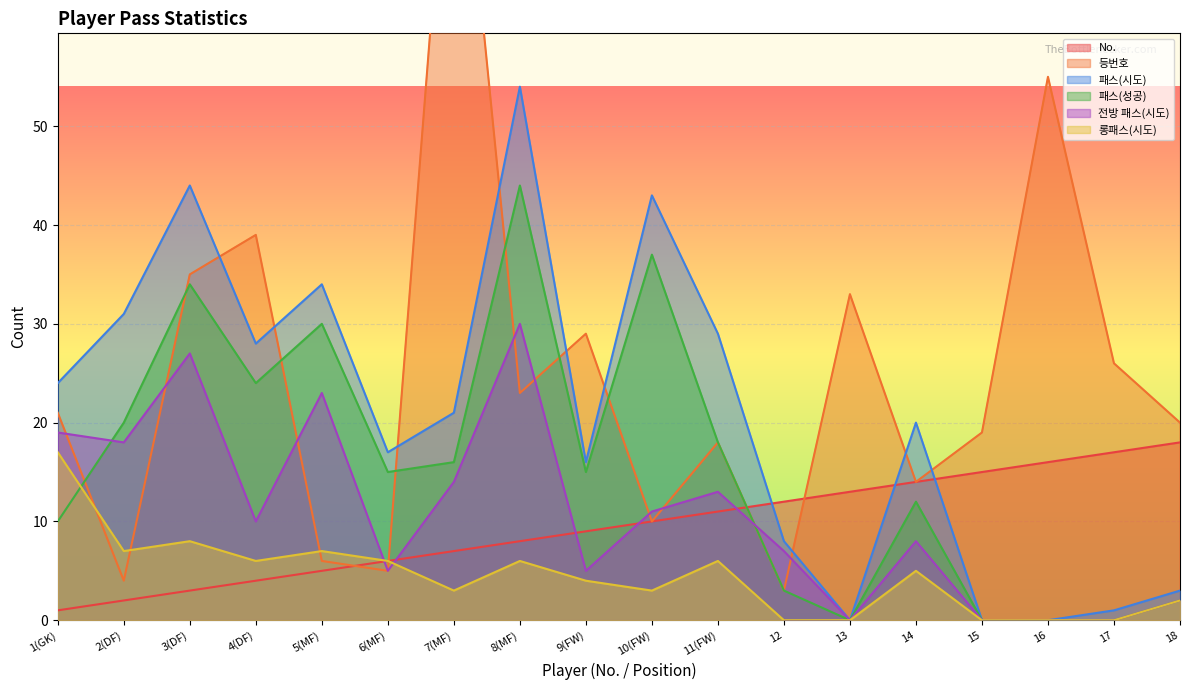

What is the total value across all series at 5(MF)?

105